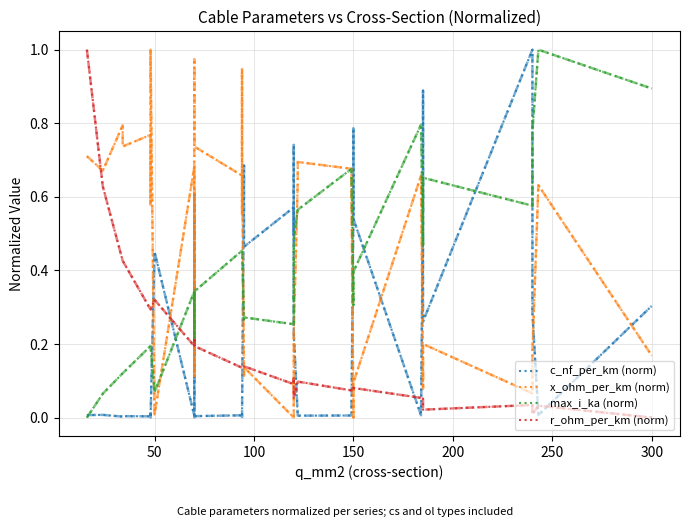

At which category does c_nf_per_km (norm) reach its first local peak?

50